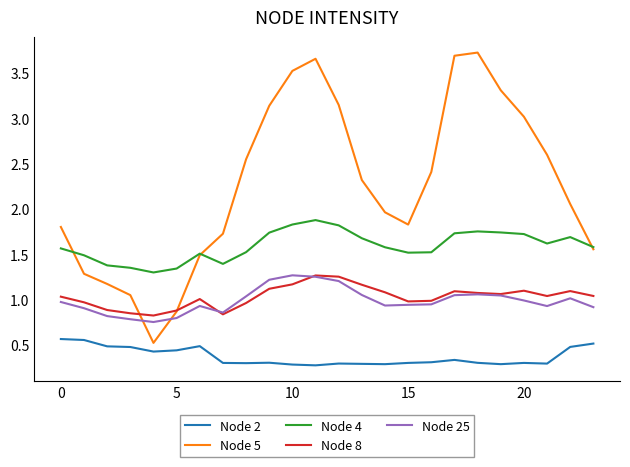

What is the minimum value shown in the chart?

0.3